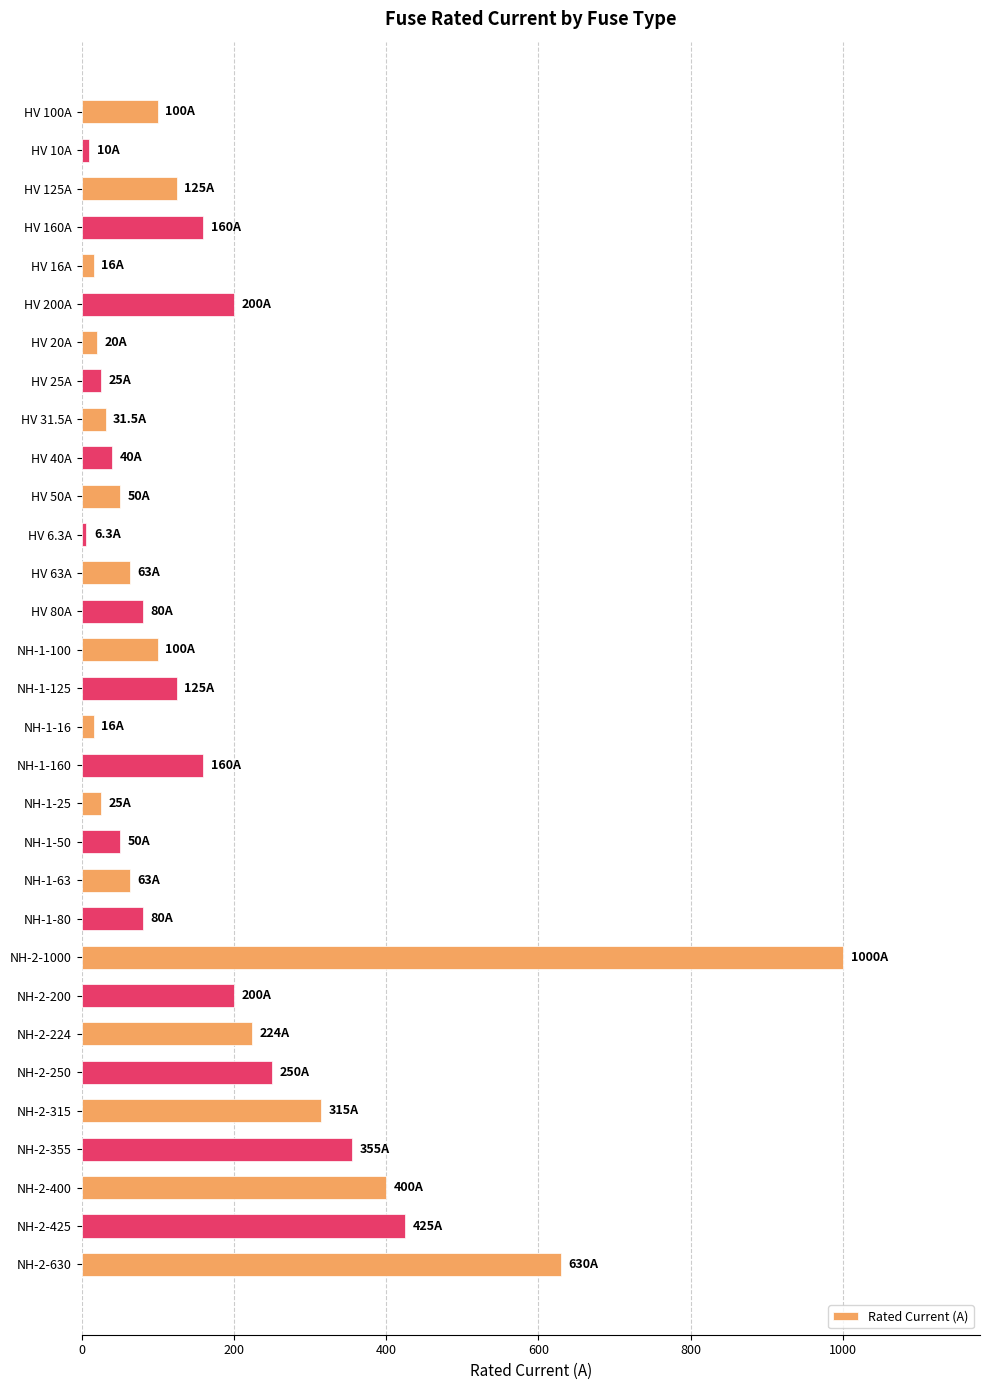

The value at NH-2-425 is 148.3. True or false?

False